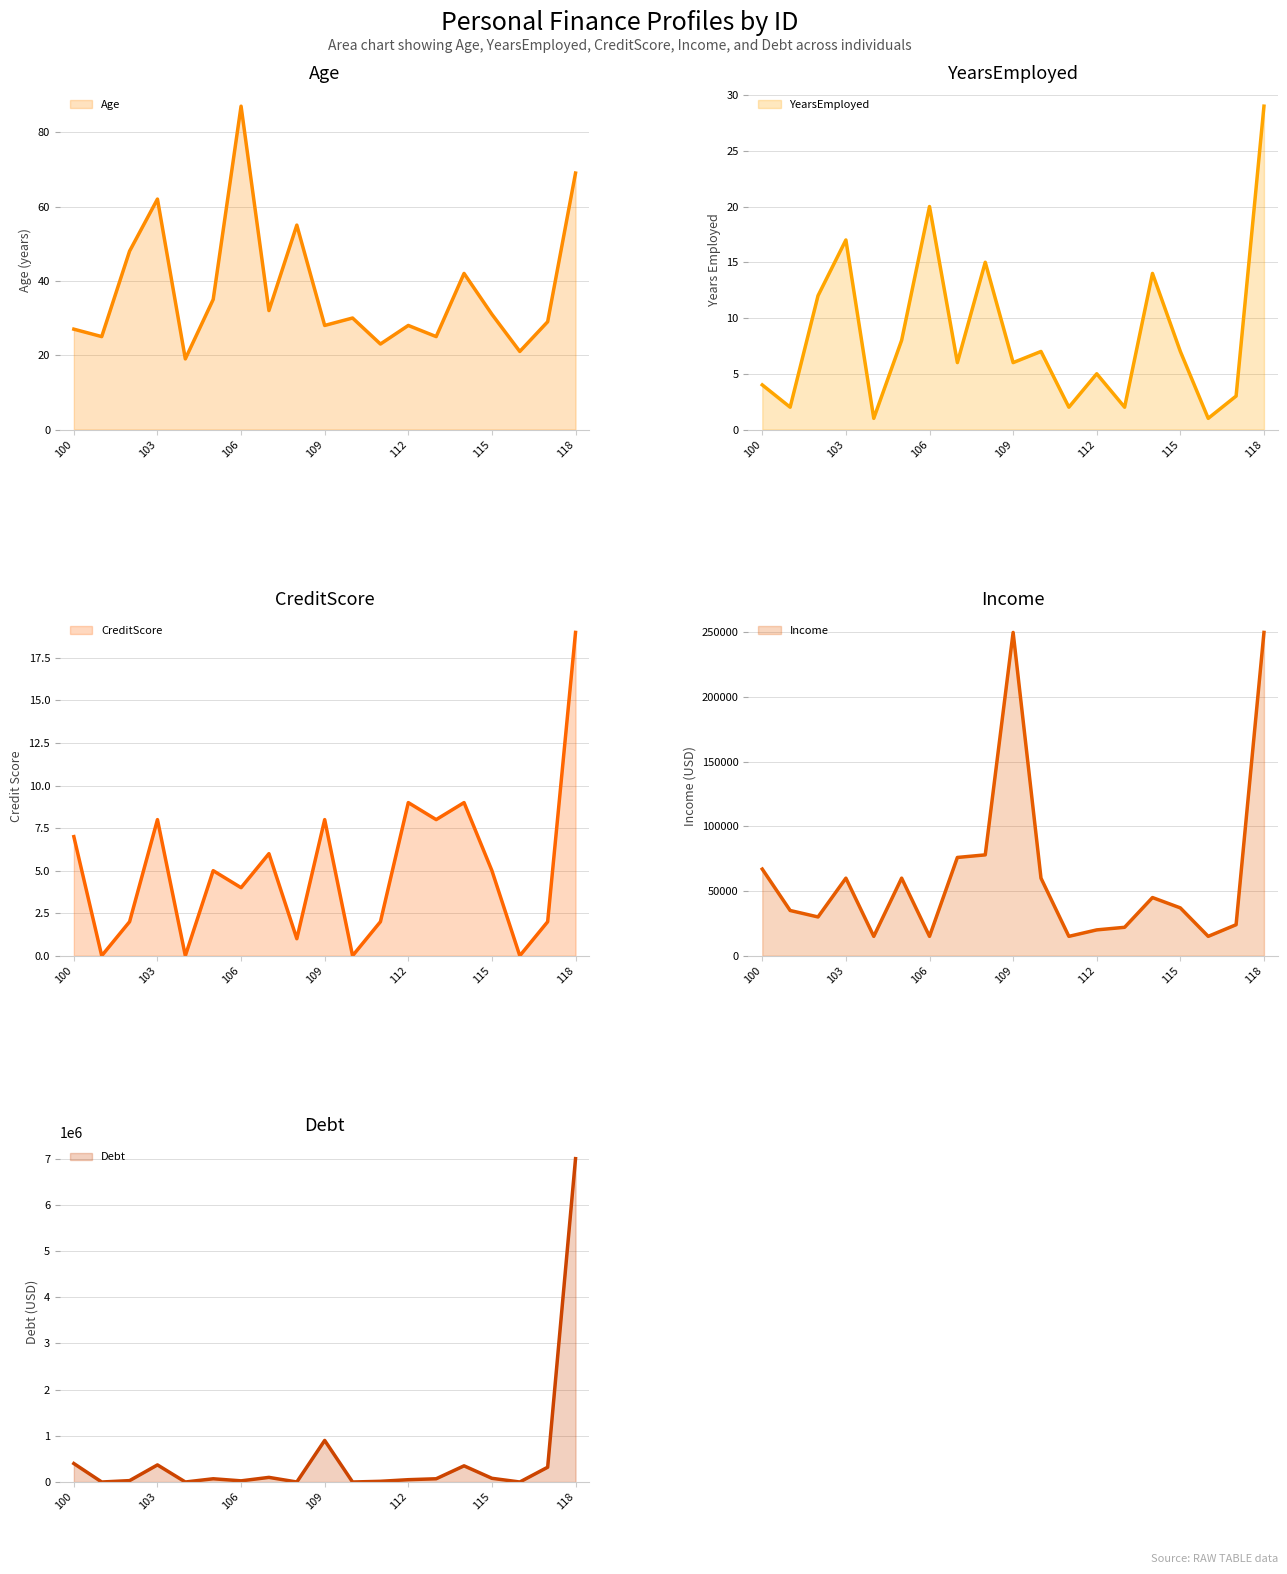

Count the number of categories in the chart.

19